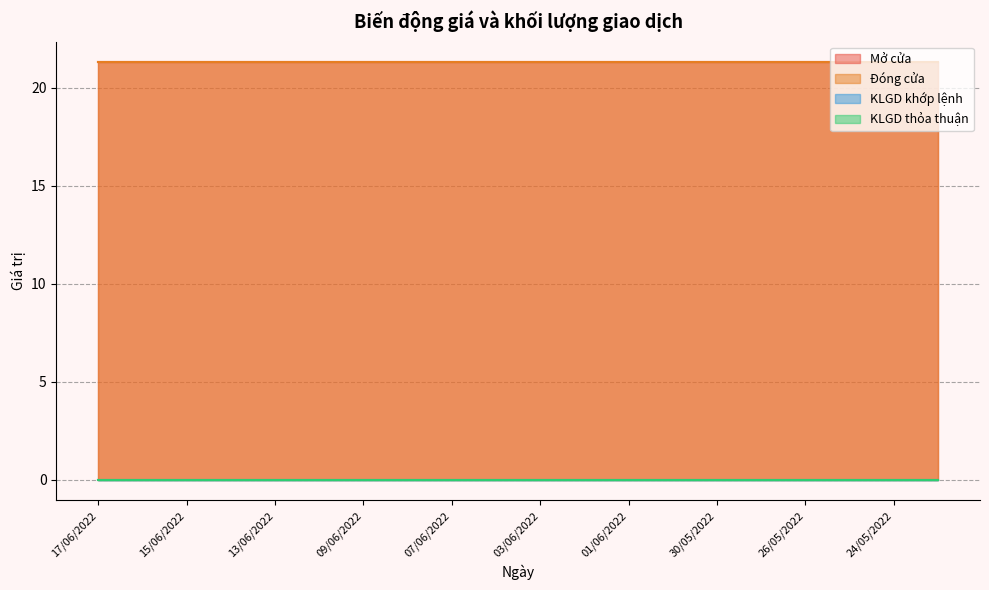

How many distinct data groups are displayed?

4